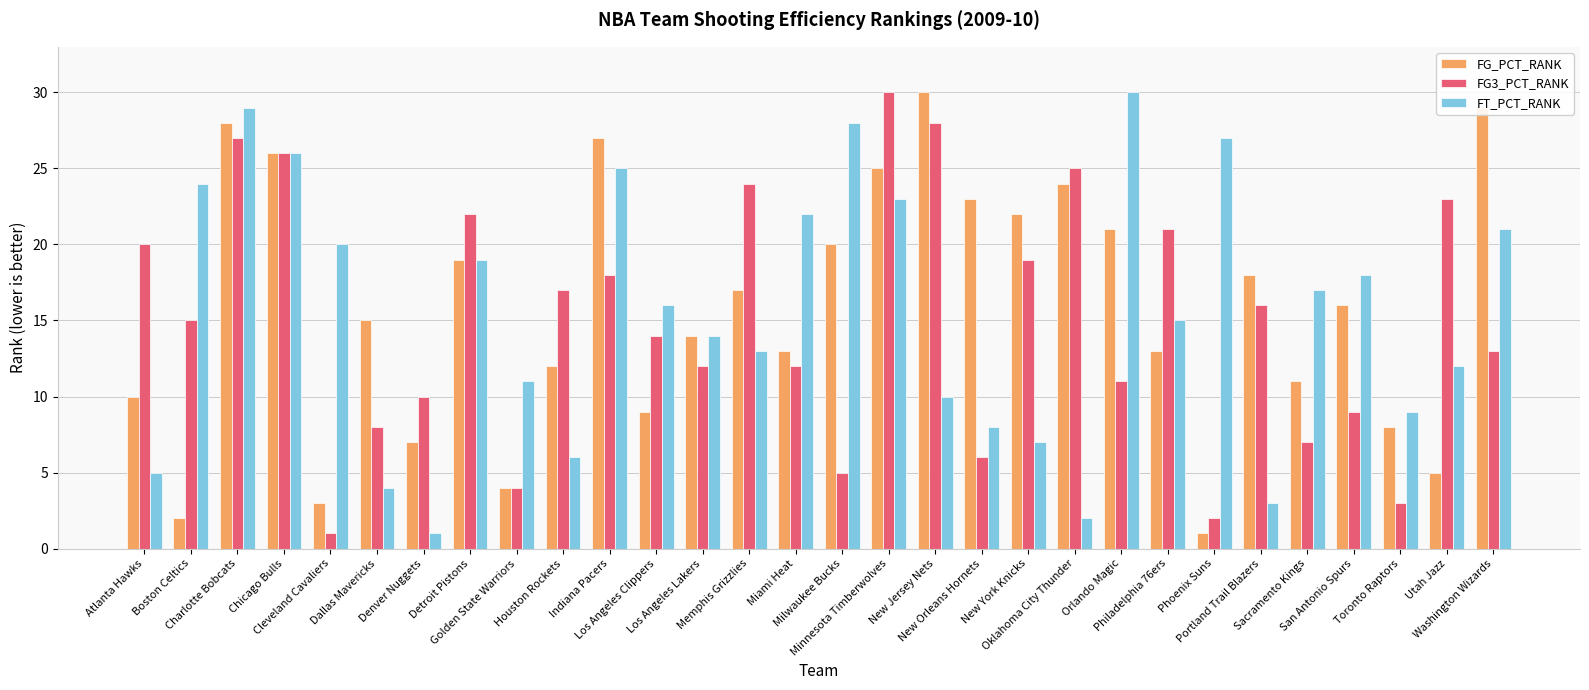

What is the difference between the maximum and minimum values in the FT_PCT_RANK series?

29